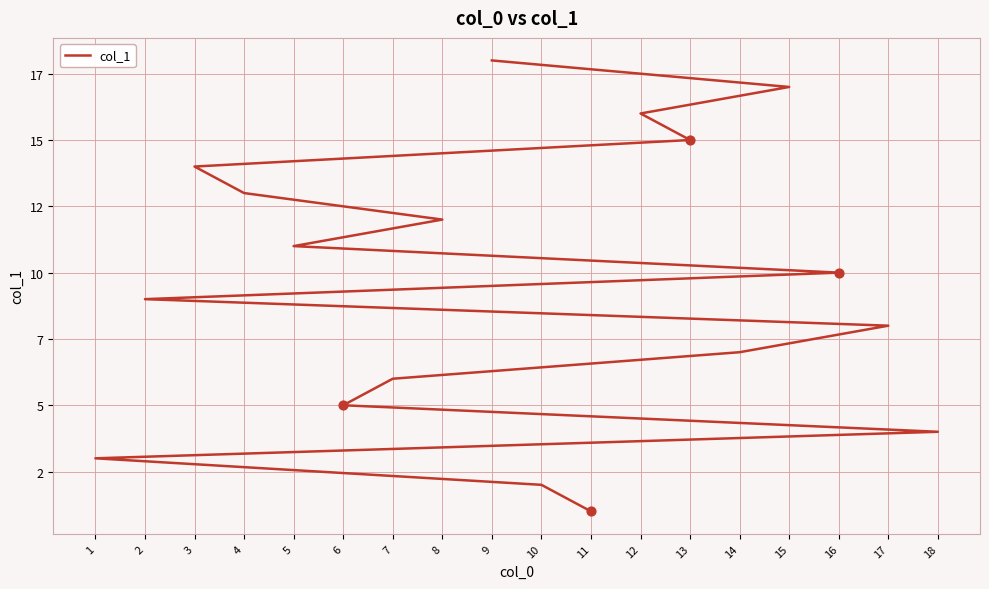

Which has a higher value, 6 or 2?

2